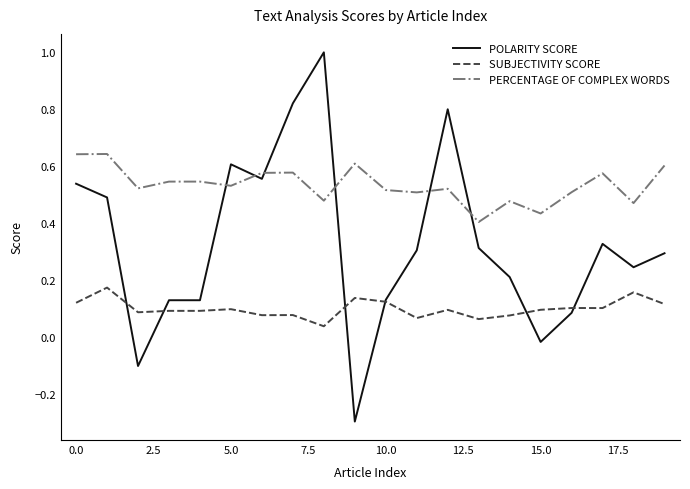

What is the minimum value for POLARITY SCORE?

-0.3